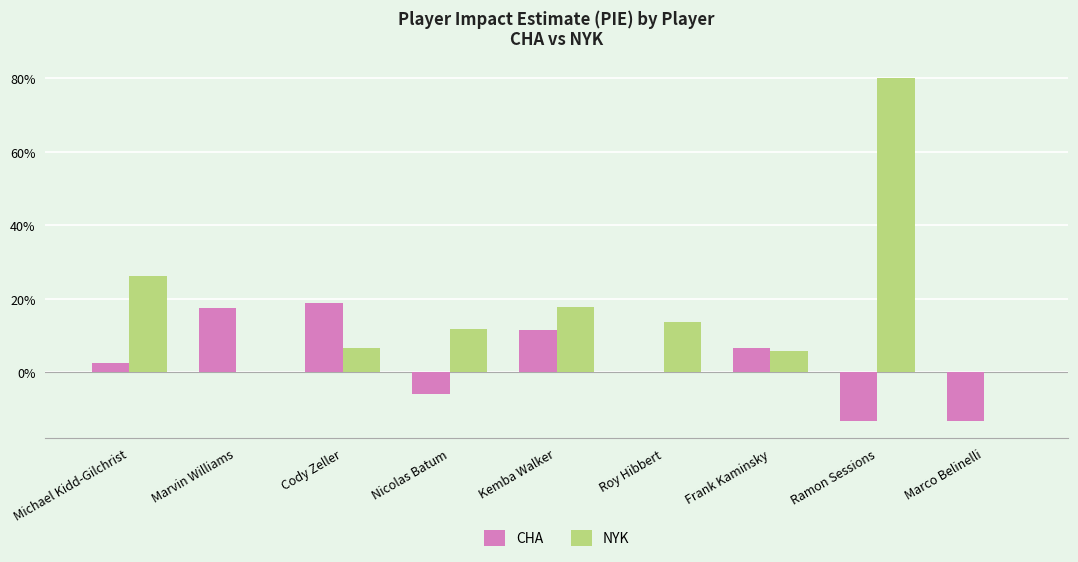

What are all the series names shown in the legend?

CHA, NYK